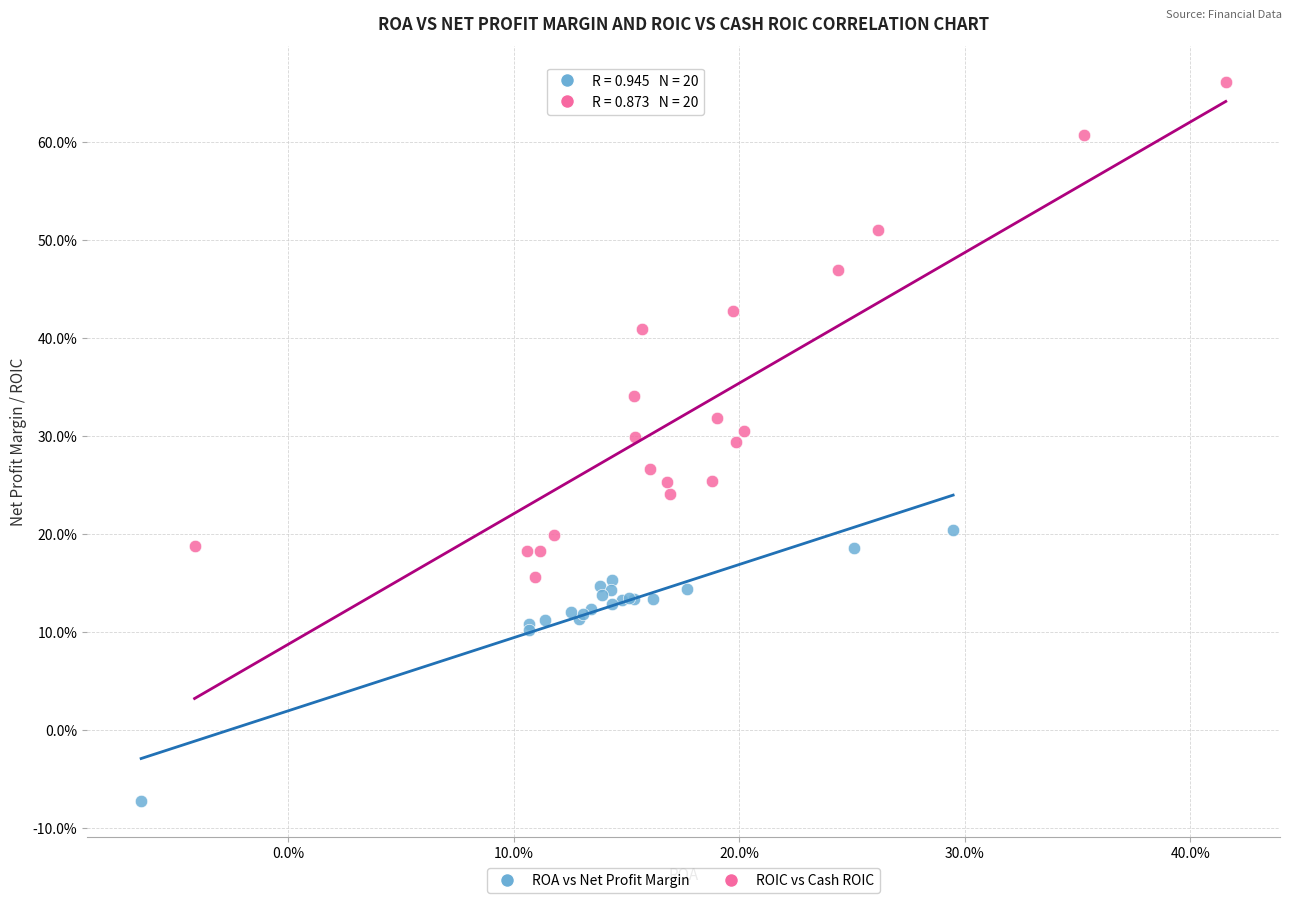

Which series has the widest spread of Y values?

ROIC vs Cash ROIC